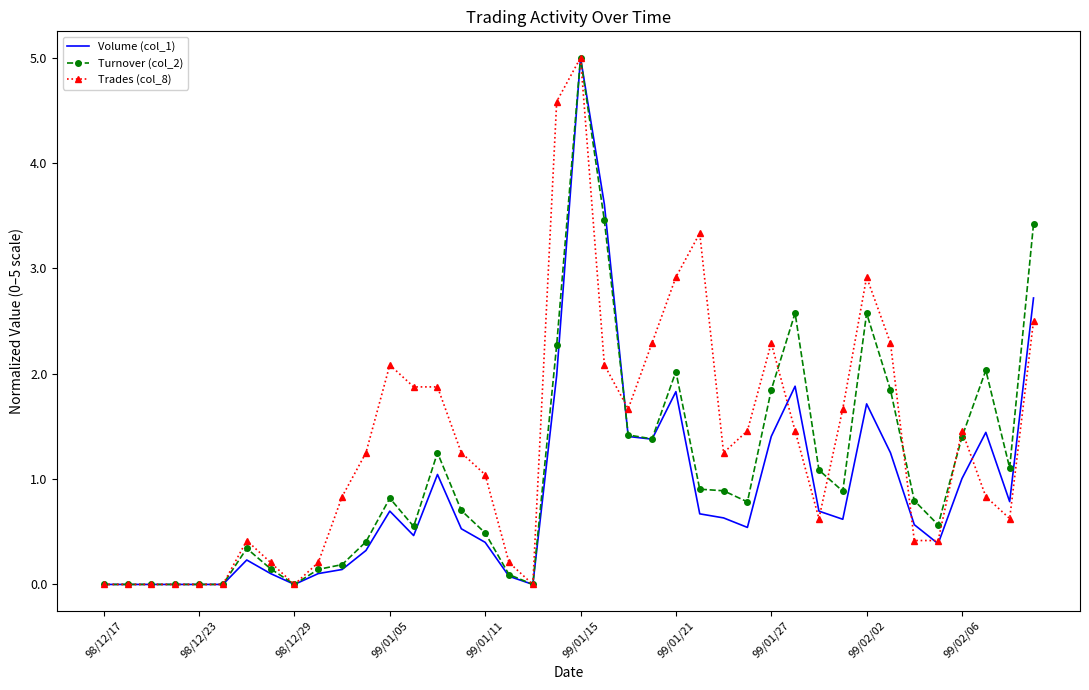

Rank the series by their average value, from highest to lowest.

Trades (col_8), Turnover (col_2), Volume (col_1)